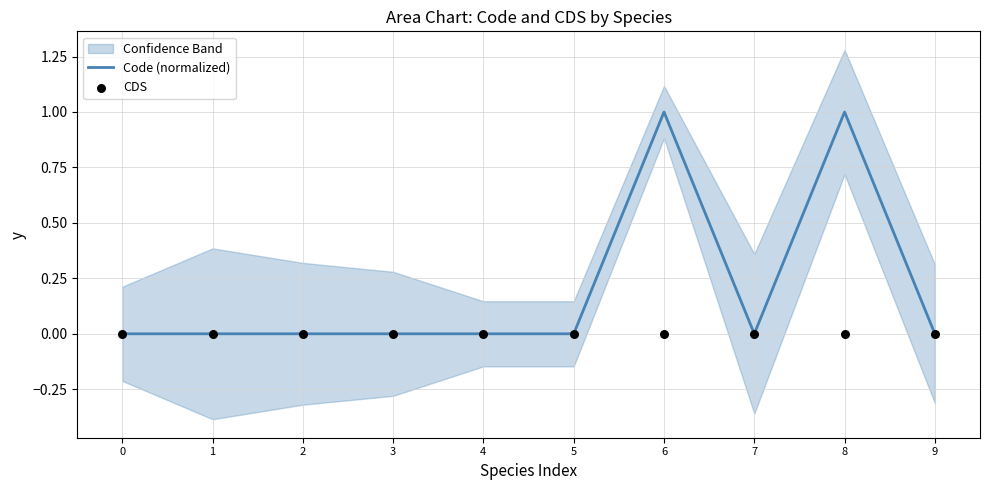

Is it true that Code (normalized) equals 0.0 at 0?

True